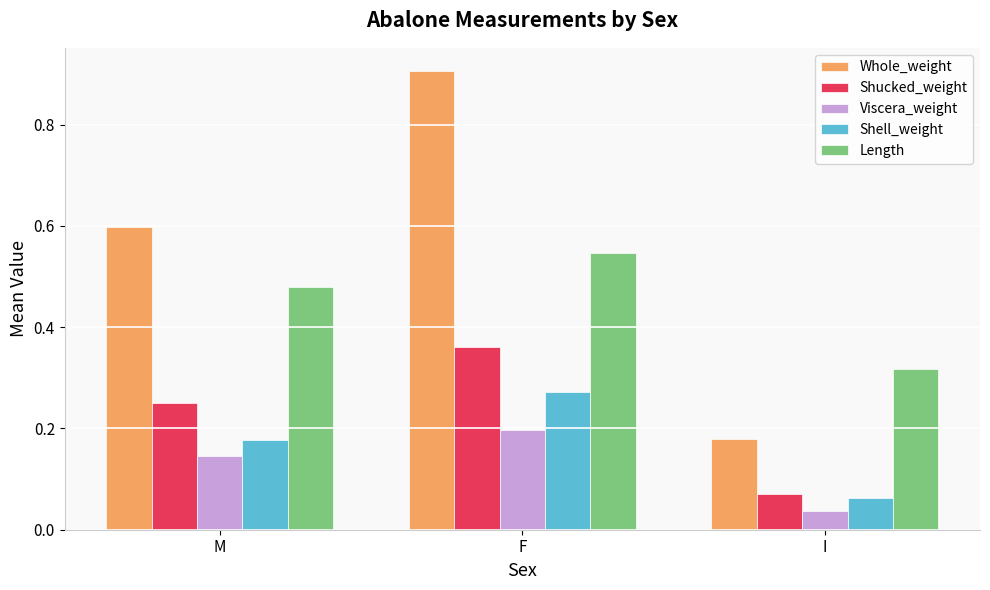

True or false: Shucked_weight has a value of 0.0 at I.

False